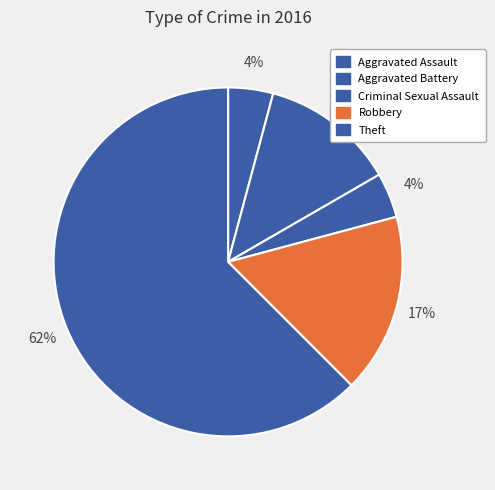

What is the largest slice in the pie chart?

Theft